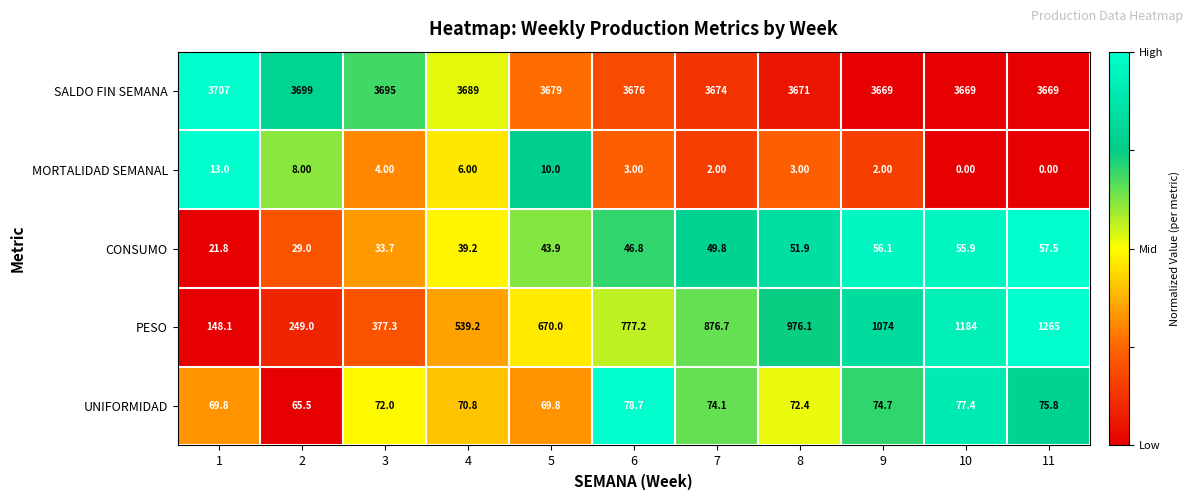

What is the difference between the highest and lowest values at 9?

3667.0